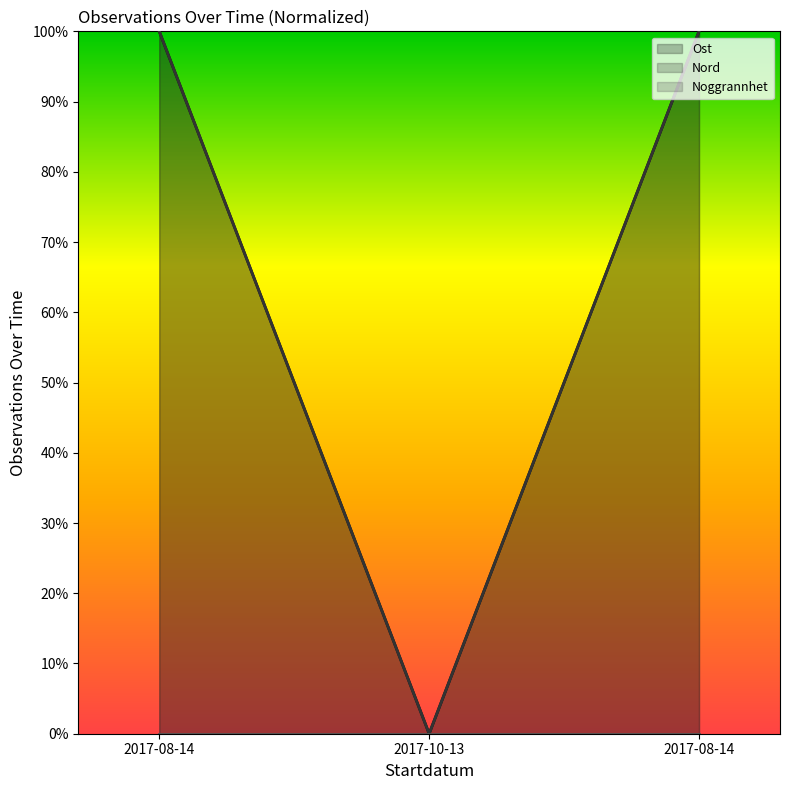

What is the maximum value for Nord (line)?

100